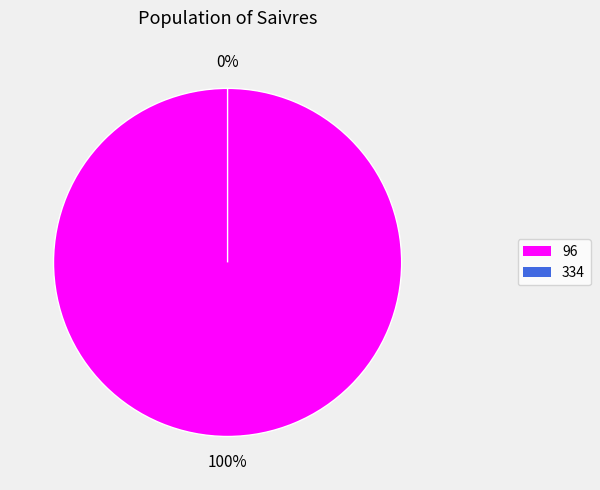

Is it true that 96 is 99% of the pie?

False